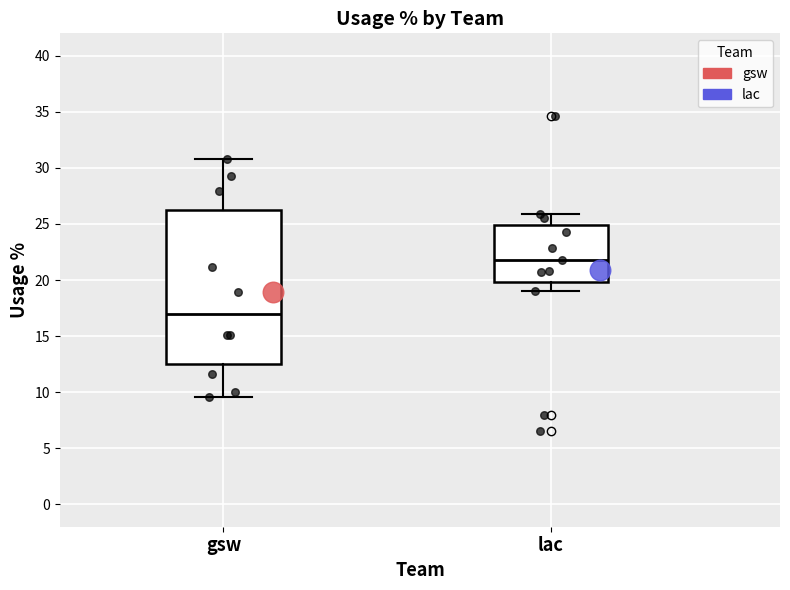

Reading left to right, transcribe this box plot: for each box, give where its median line is, the range the box spans, and where its two whiskers end, as read against the y-axis. The values are not printed on the chart, so give them approximately, as read against the axis.

gsw: median 17.0, box 12.5 to 26.0, whiskers 9.5 to 31.0
lac: median 22.0, box 20.0 to 25.0, whiskers 19.0 to 26.0